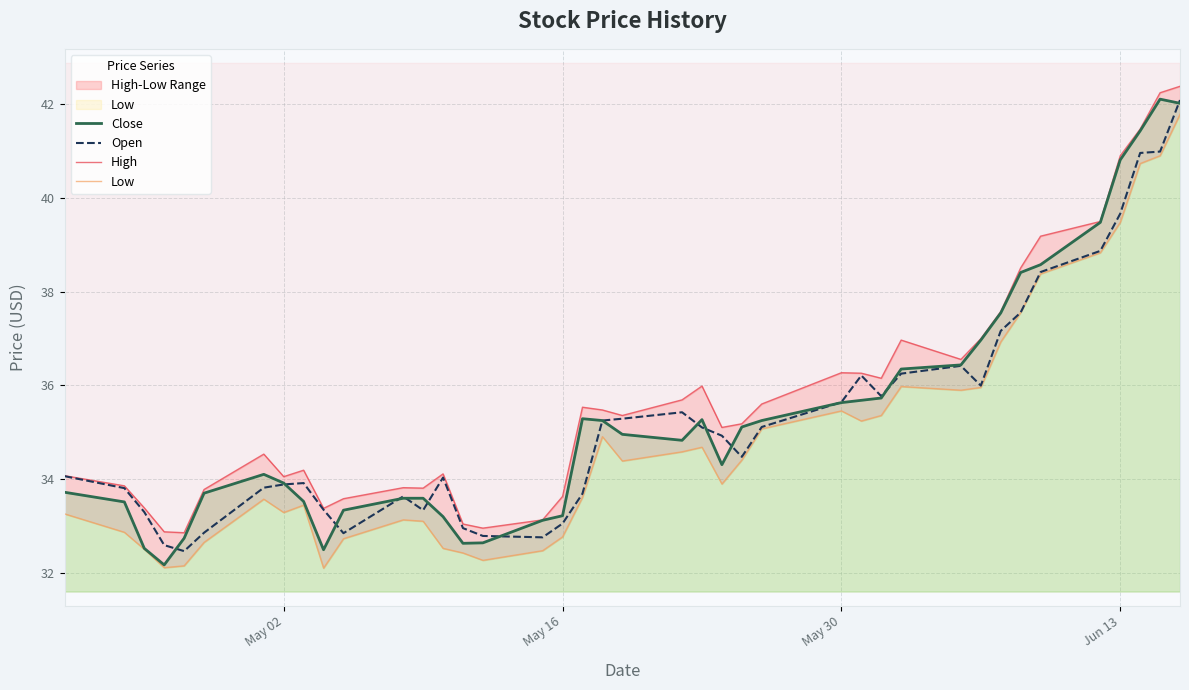

What is the minimum value shown in the chart?

32.1